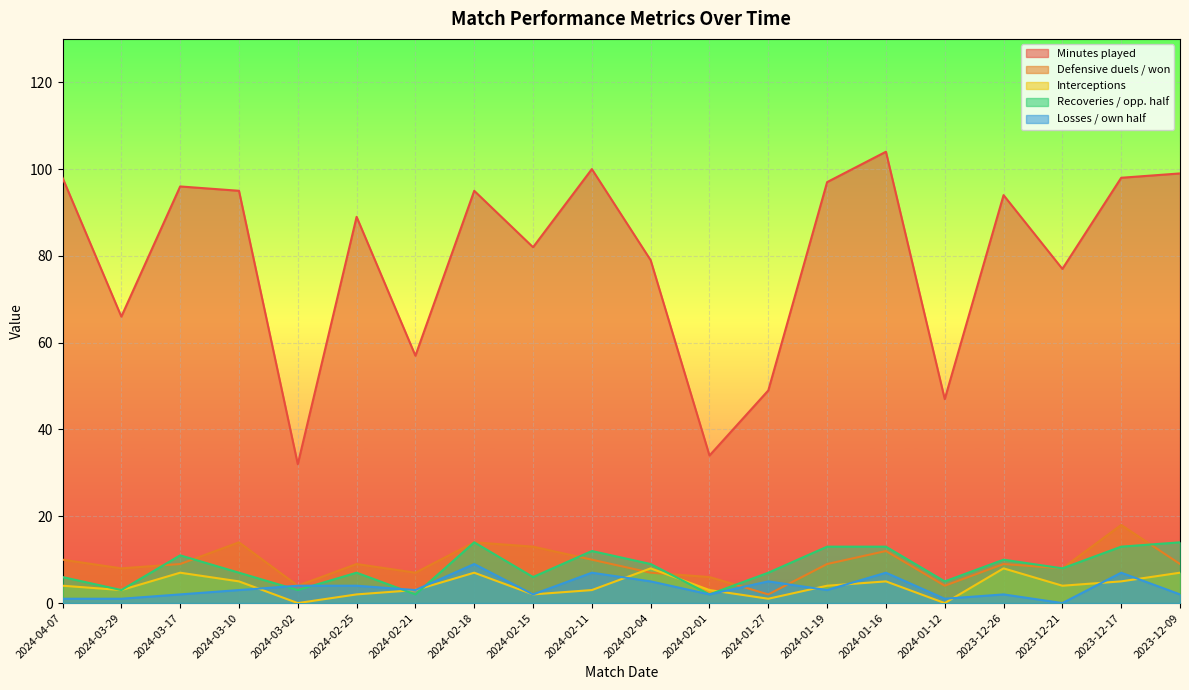

At which label does Minutes played reach its peak?

2024-01-16